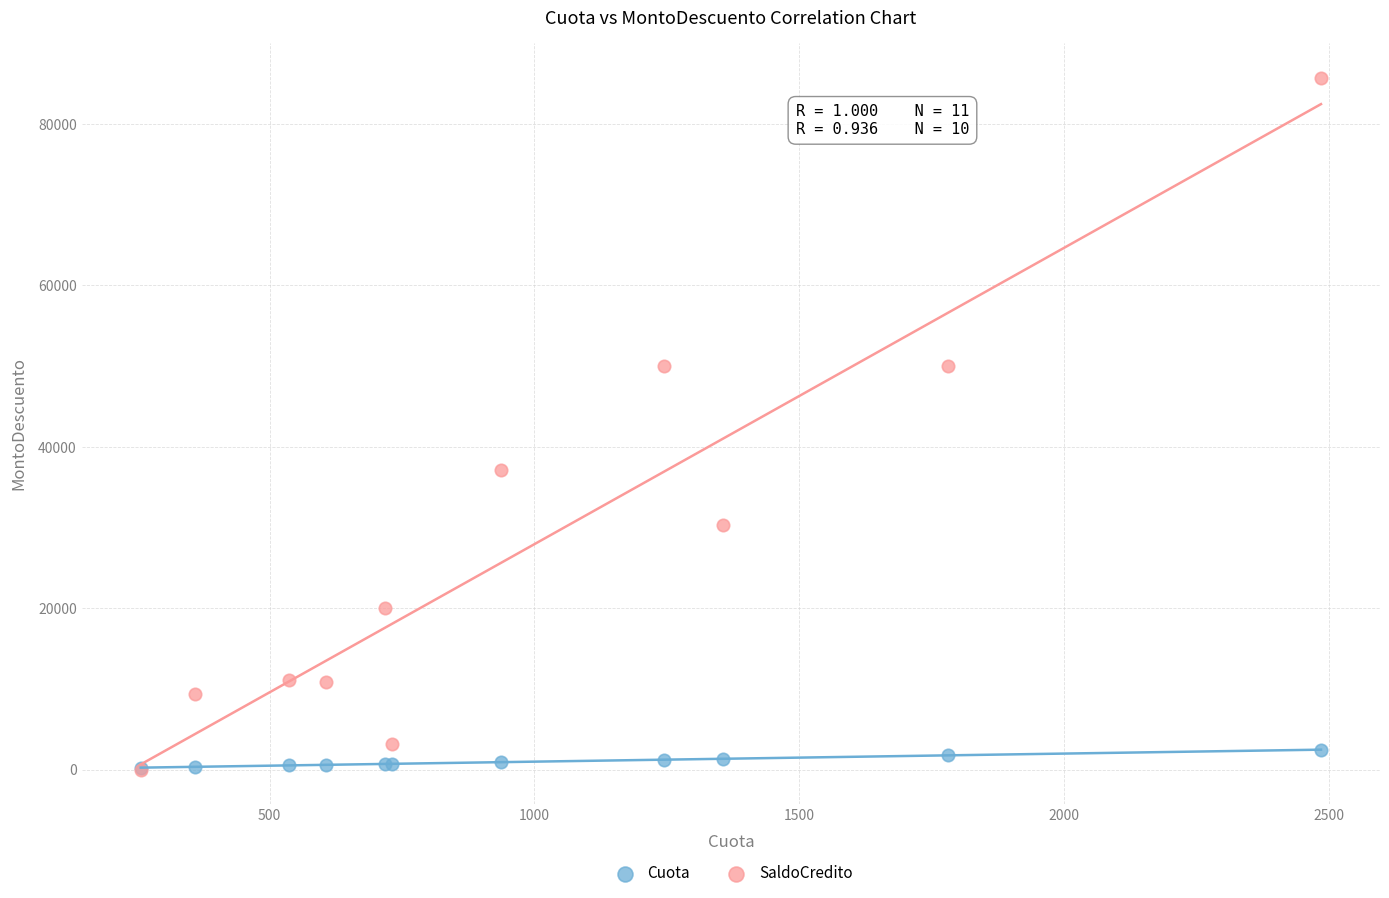

In the SaldoCredito series, what Y value is closest to 42856?

37182.5